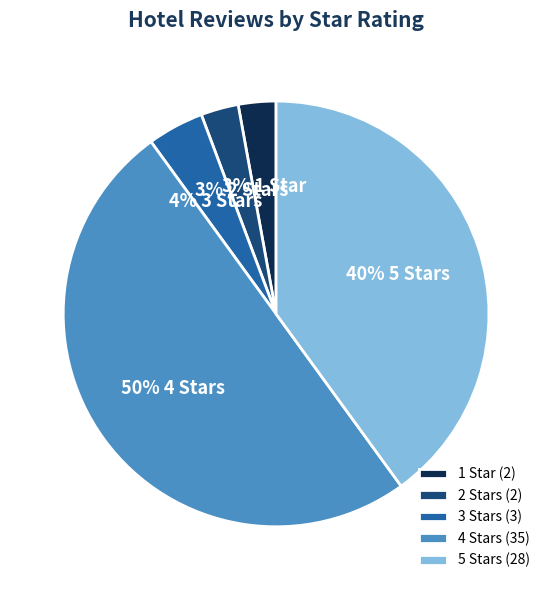

Which slice is the largest?

4 Stars